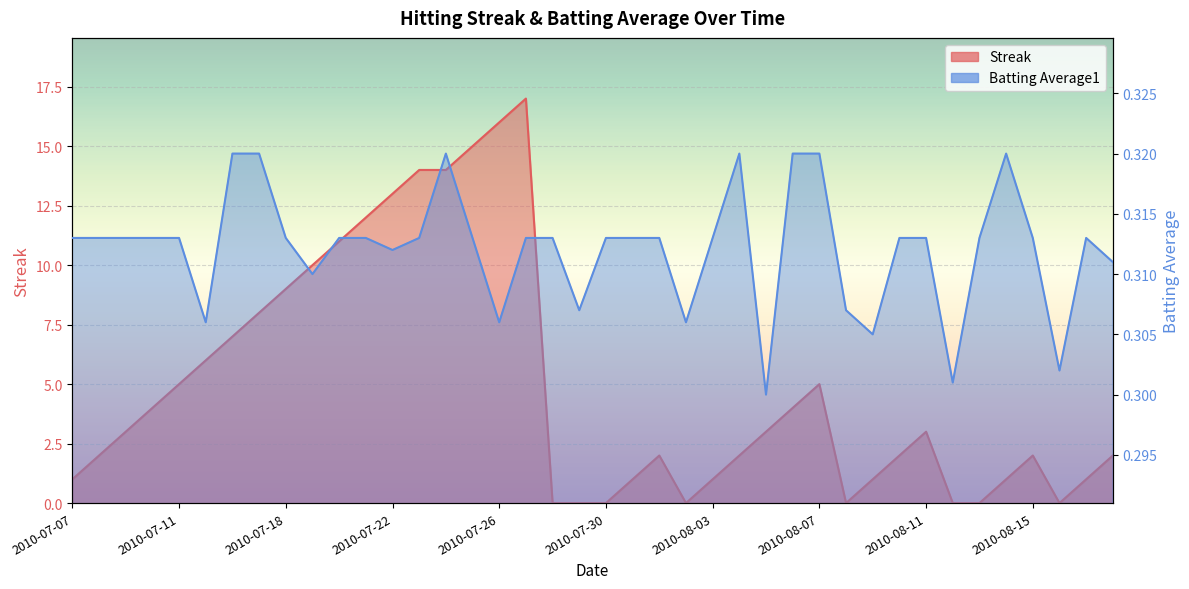

The value of Streak at 2010-08-04 is 2.0. True or false?

True